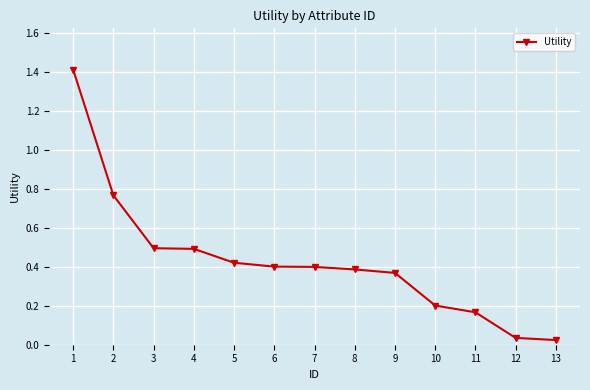

Which has a higher value, 4 or 8?

4